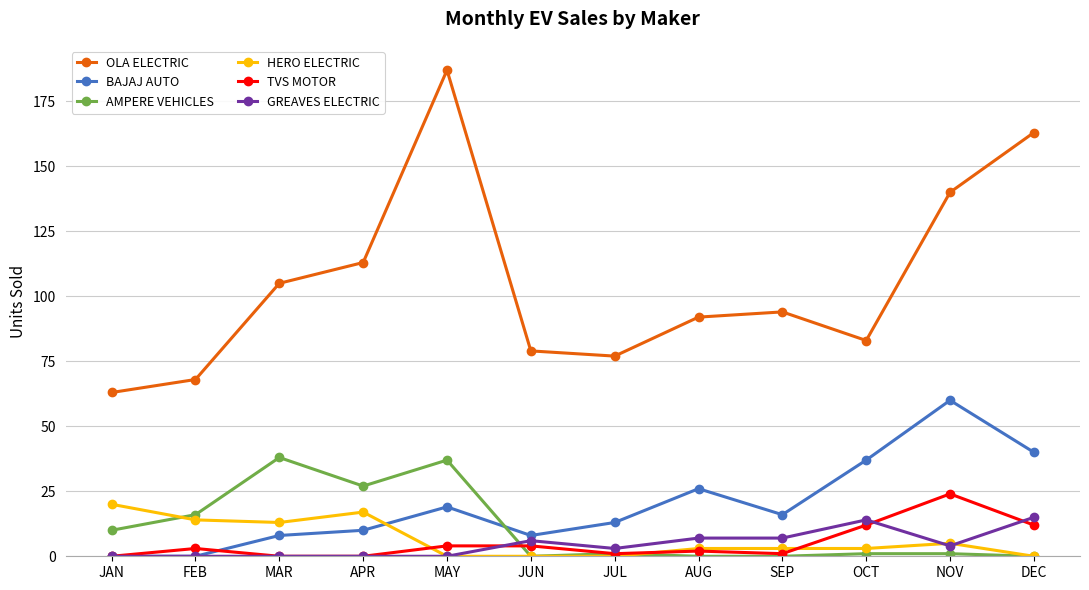

Where does the OLA ELECTRIC series first go above 94?

MAR